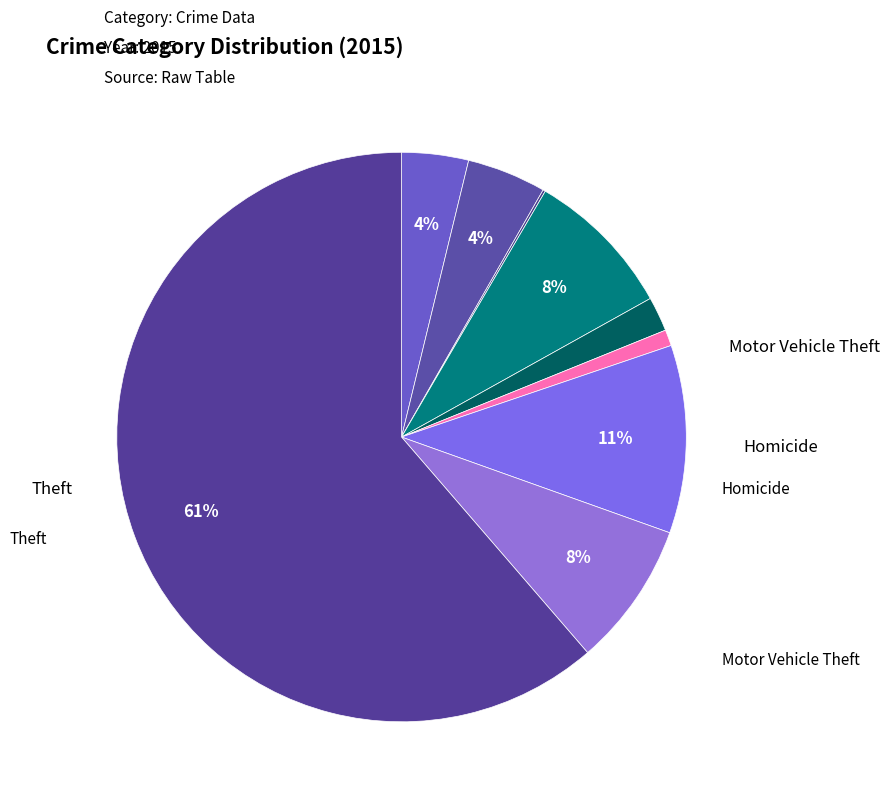

To the nearest percent, what is the difference between the largest and smallest slice percentages?

61%